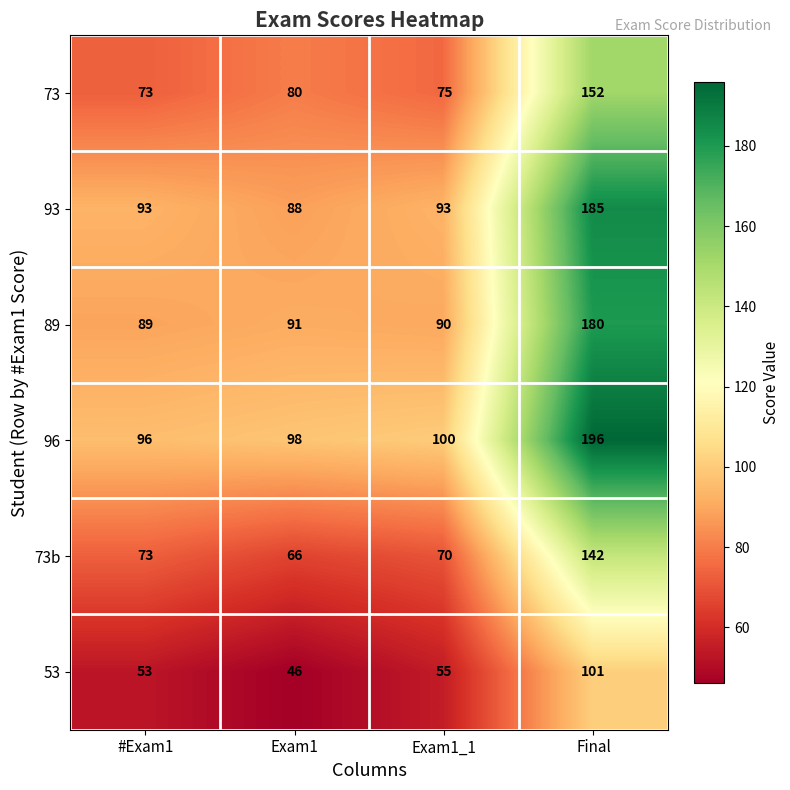

Rank the series at Exam1_1 from highest to lowest value.

96, 93, 89, 73, 73b, 53